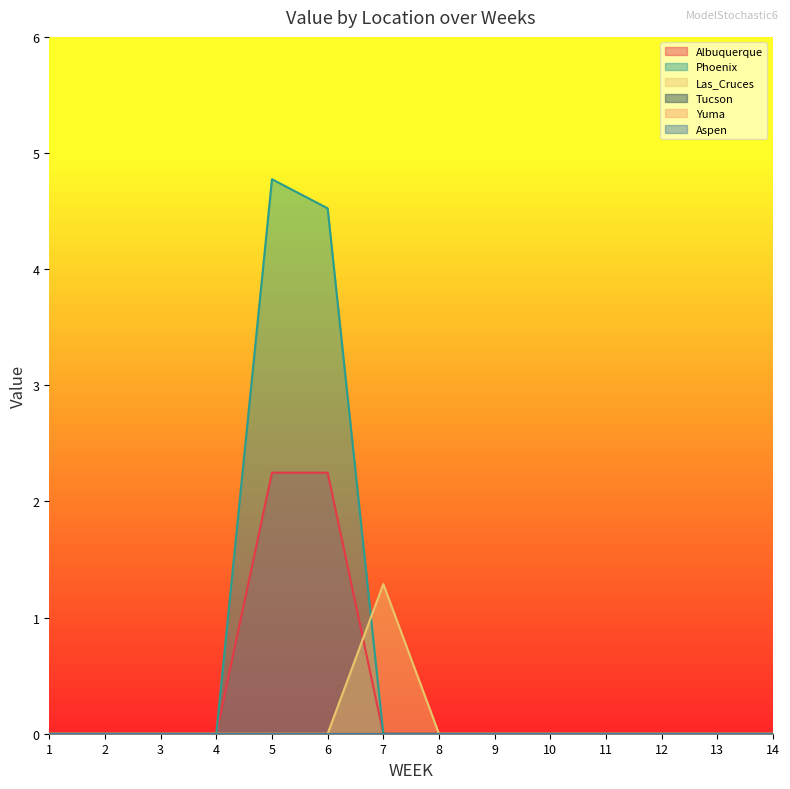

At how many categories does at least one series exceed 4?

2